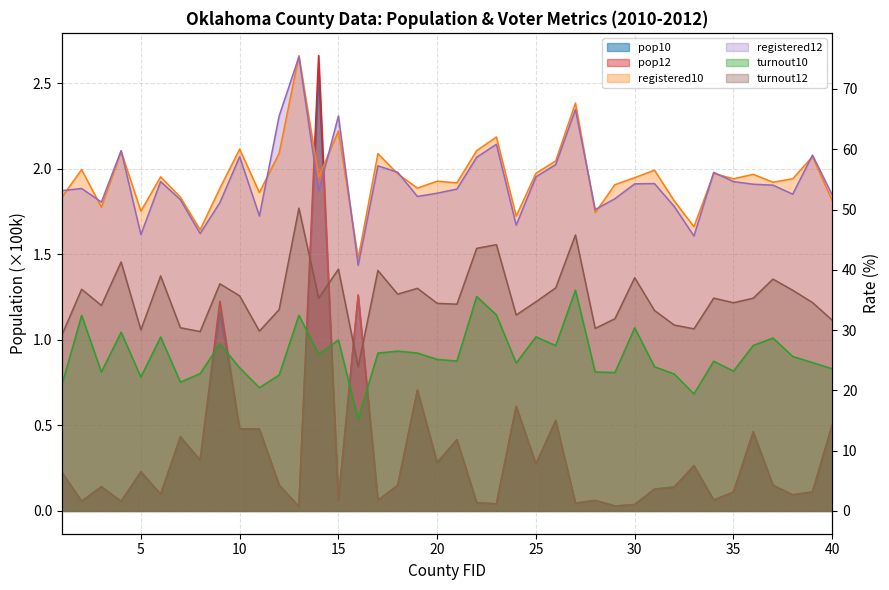

Which series has the widest spread of values?

registered12